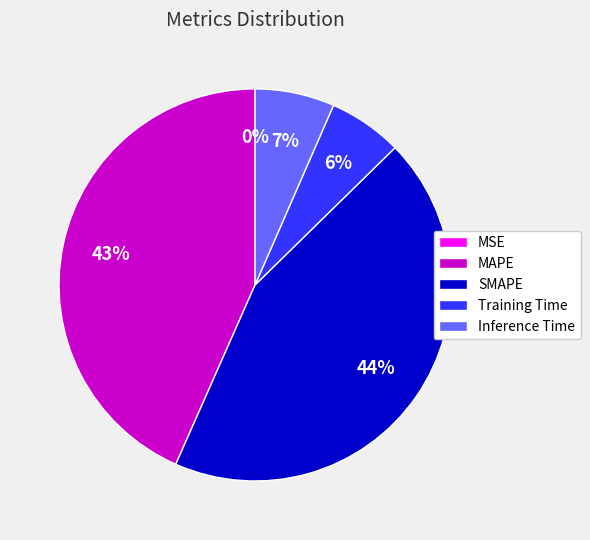

To the nearest percent, what is the combined percentage of SMAPE and Training Time?

50%